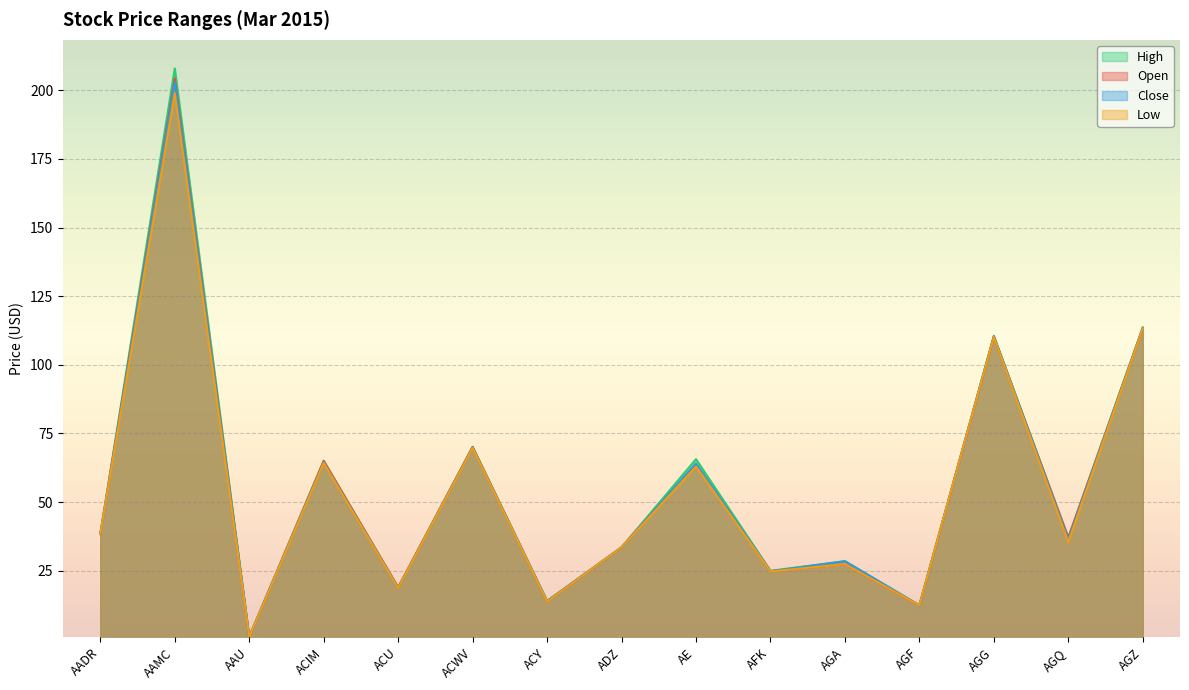

What is the sum of all Low values?

824.2